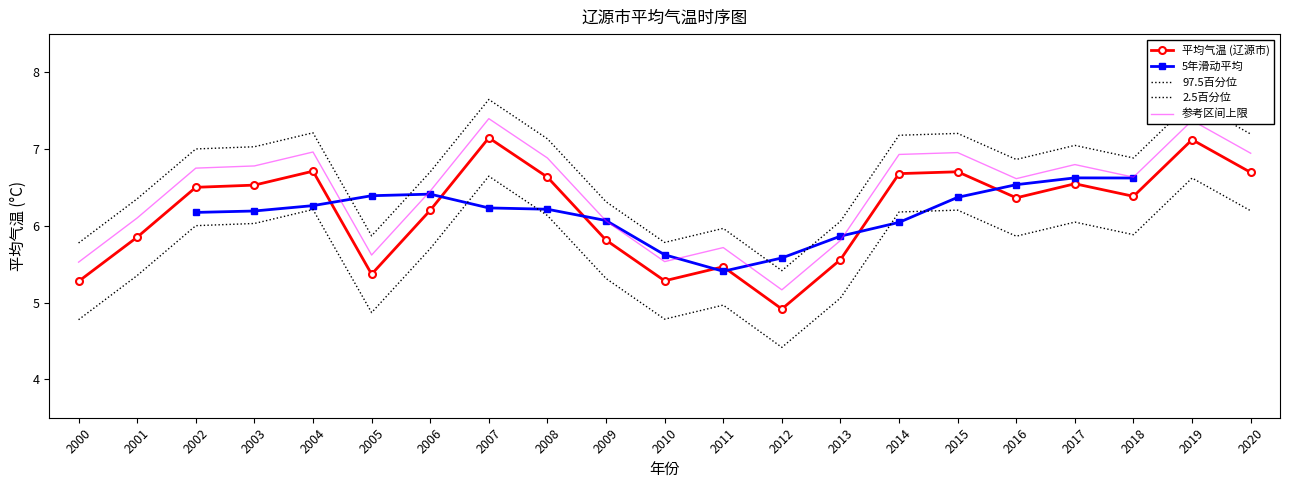

Rank the categories by value from highest to lowest.

2007, 2019, 2004, 2015, 2020, 2014, 2008, 2017, 2003, 2002, 2018, 2016, 2006, 2001, 2009, 2013, 2011, 2005, 2010, 2000, 2012